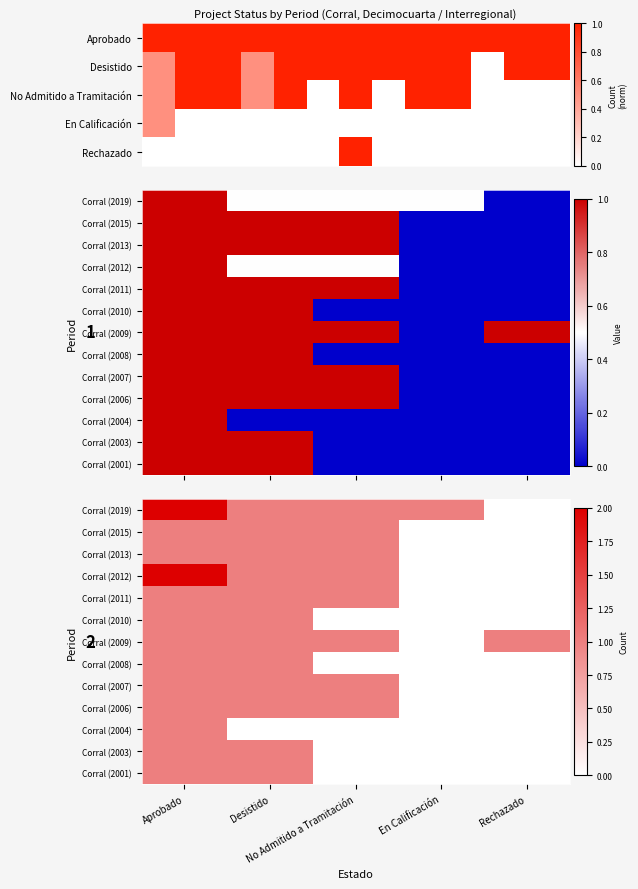

What is the sum of all Corral (2003) values?

2